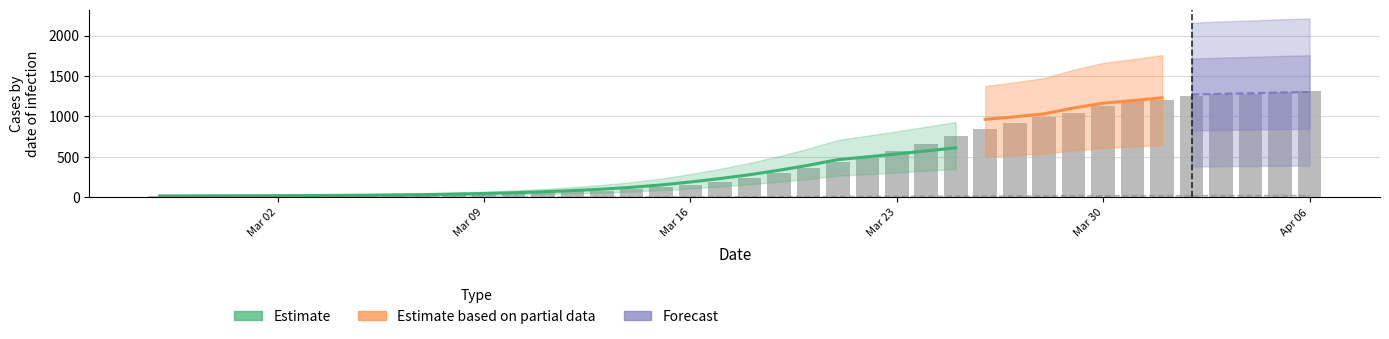

How many data points does each series have?

40